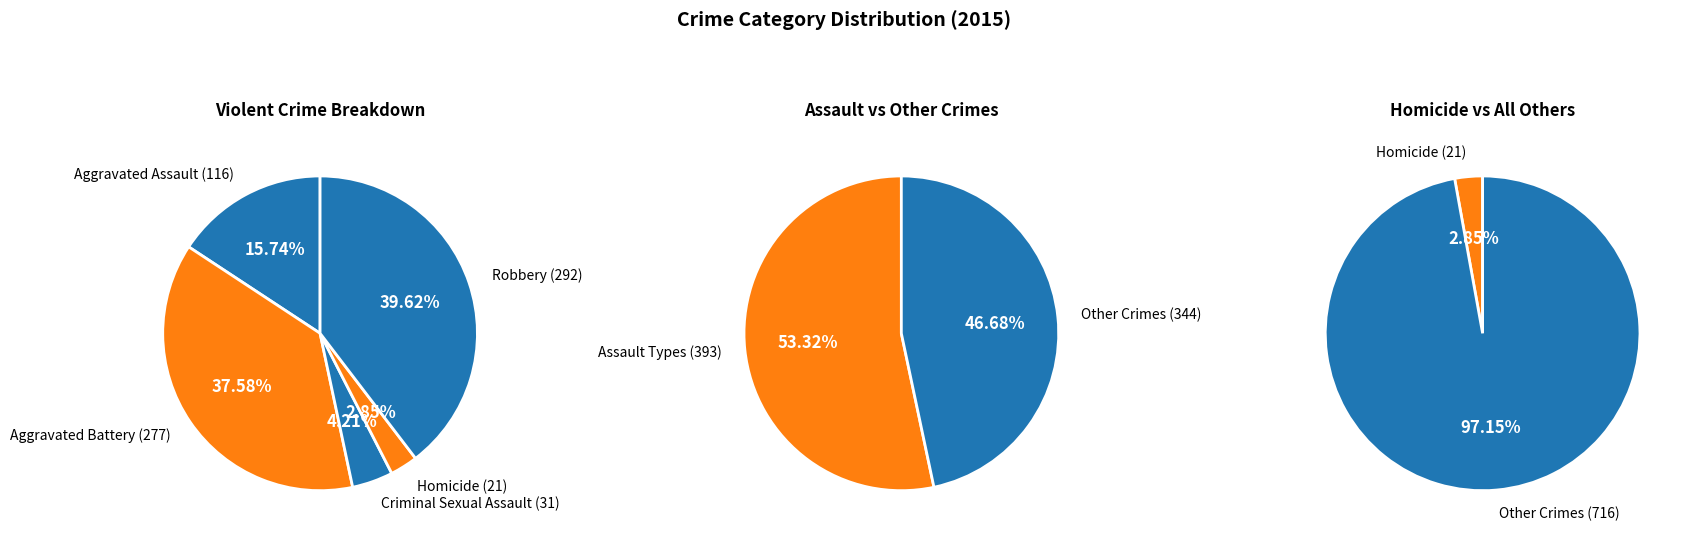

Between Criminal Sexual Assault and Robbery, which is larger?

Robbery